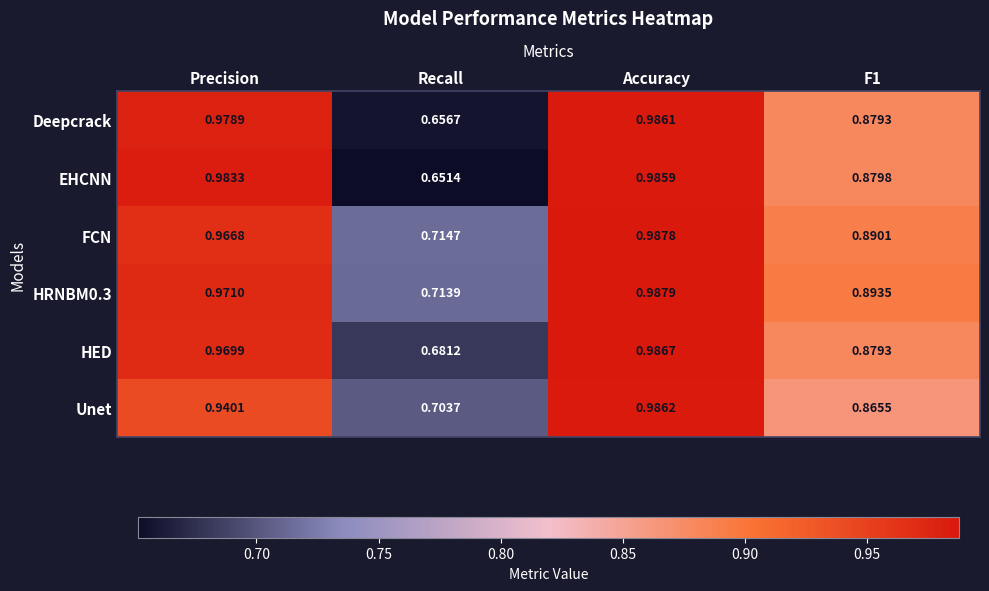

Between Precision and F1, which series saw the biggest shift?

EHCNN